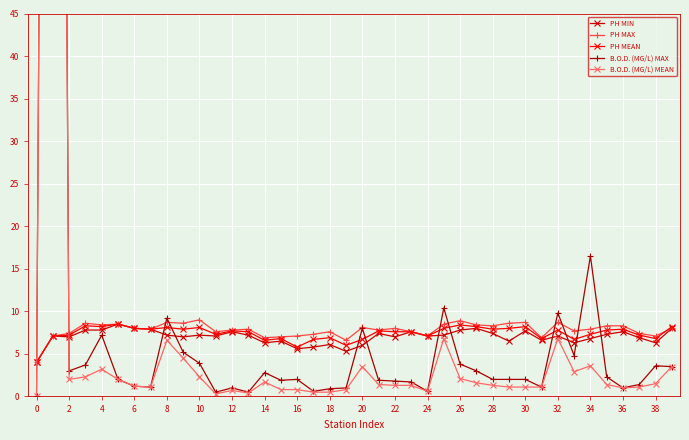

The value of PH MIN at 12 is 11.4. True or false?

False